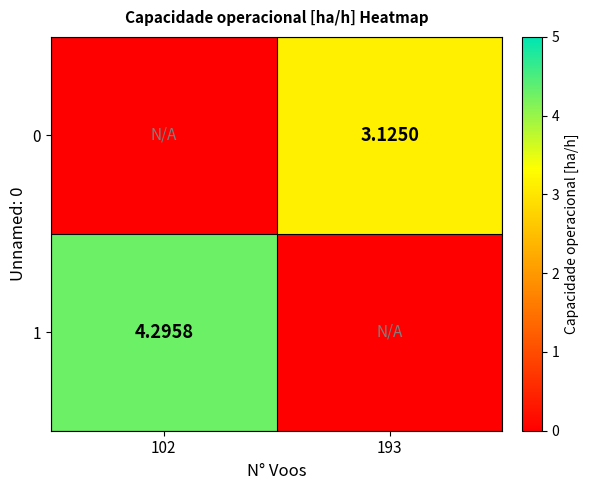

What is the sum of the 1 values at 102 and 193?

4.3